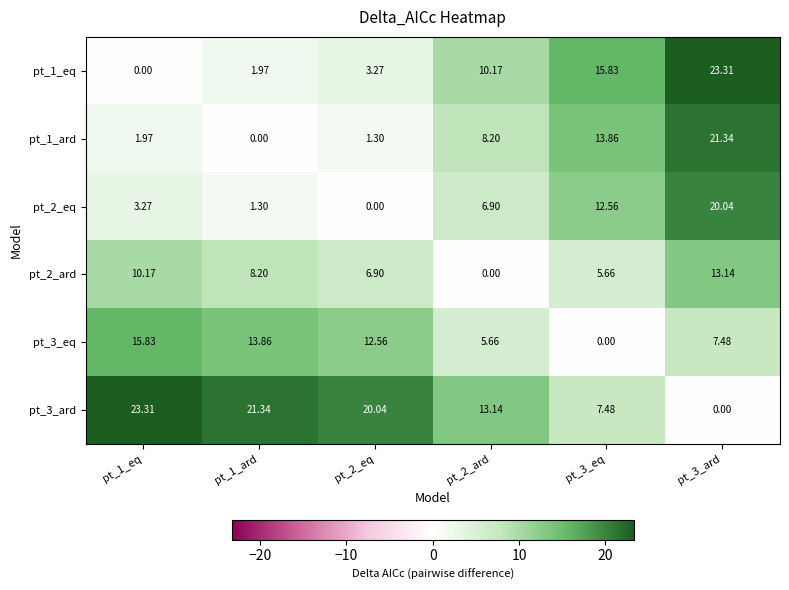

Is the value of pt_2_eq at pt_1_eq greater than the value of pt_1_eq at pt_1_ard?

Yes